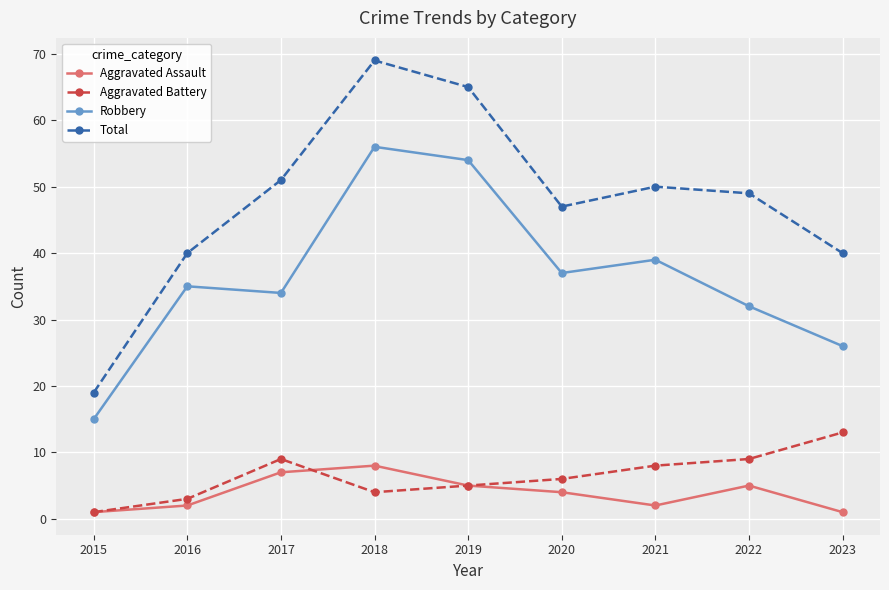

Is it true that Robbery equals 32 at 2022?

True